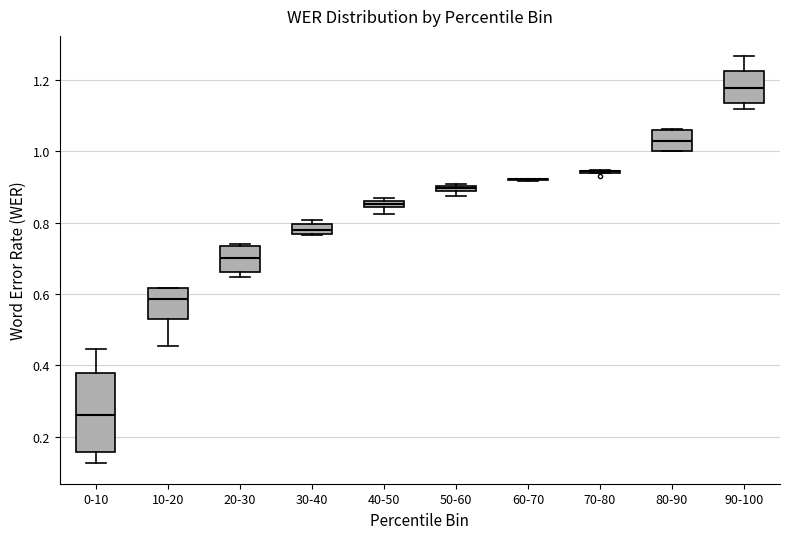

Which box is the tallest, from its lower edge to its upper edge?

0-10